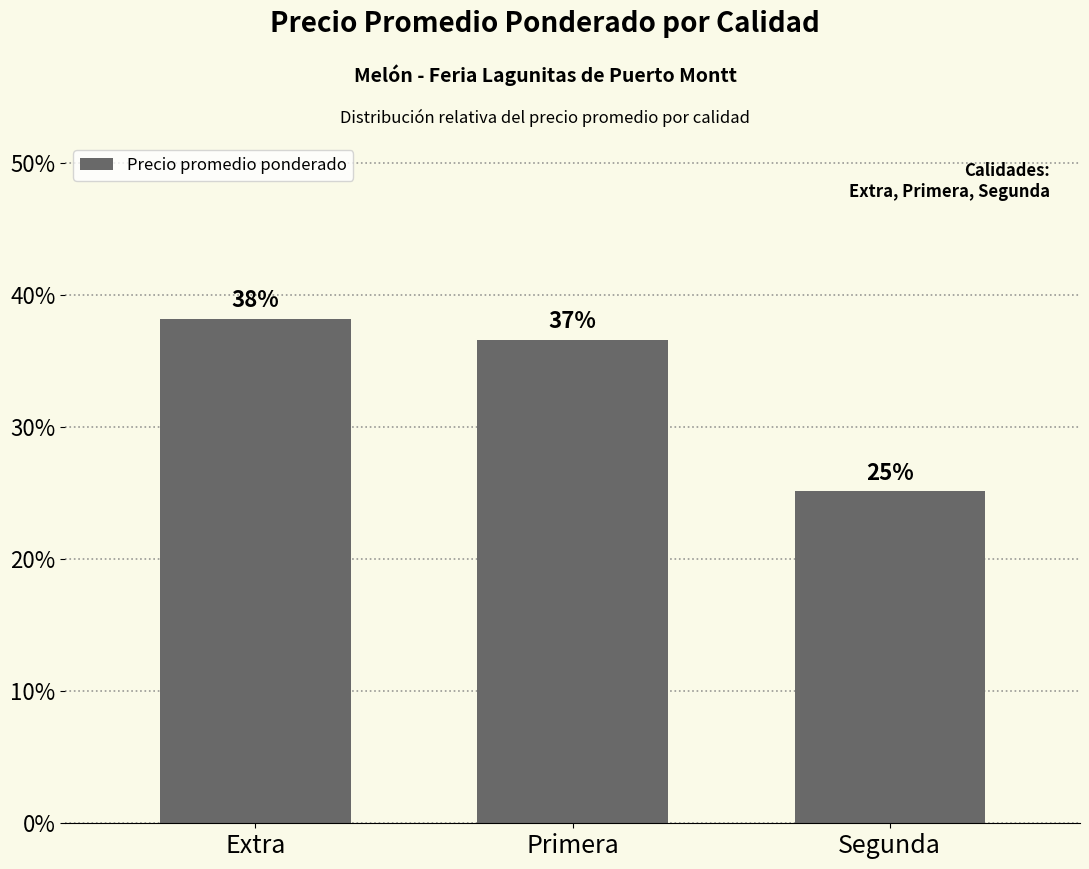

Which category has the lowest value across all series?

Segunda